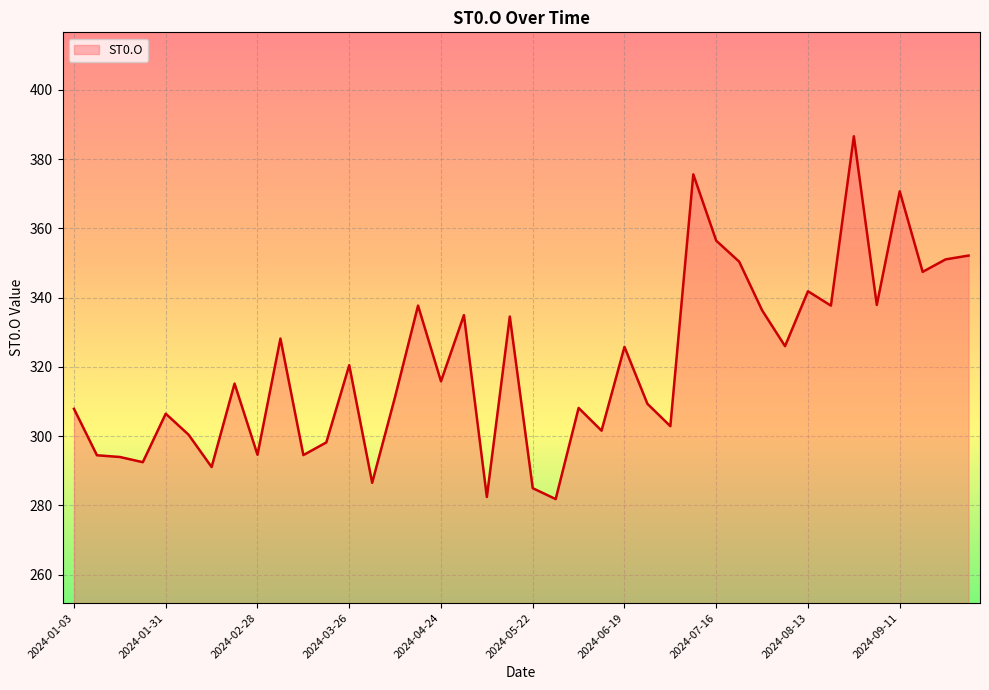

What is the minimum value shown in the chart?

281.9